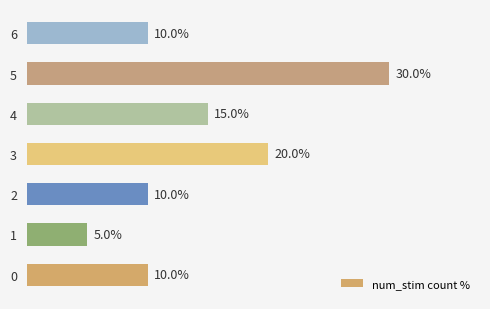

How many values are between 10 and 20?

5